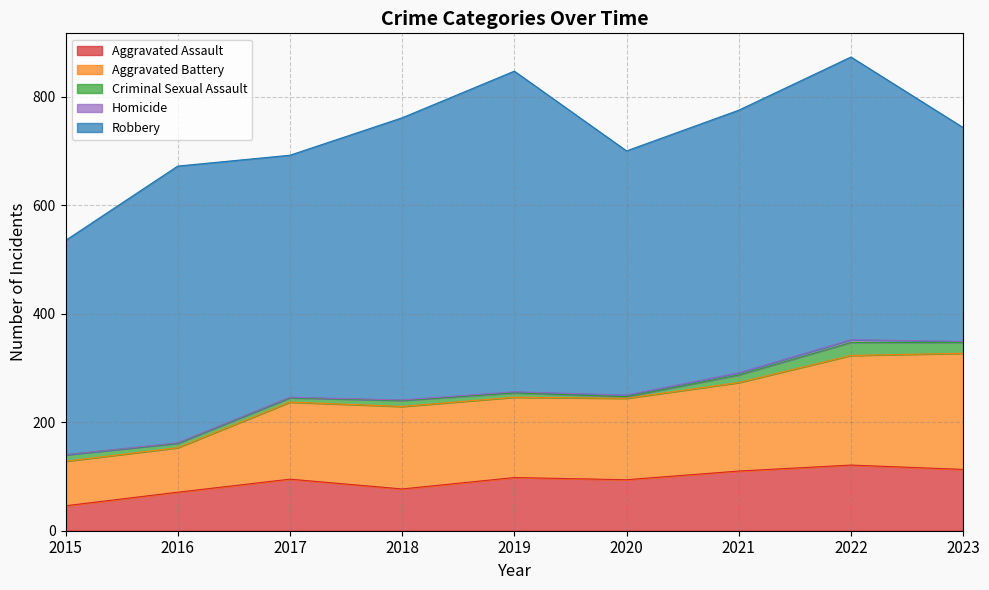

What is the sum of the Robbery values at 2015 and 2021?

879